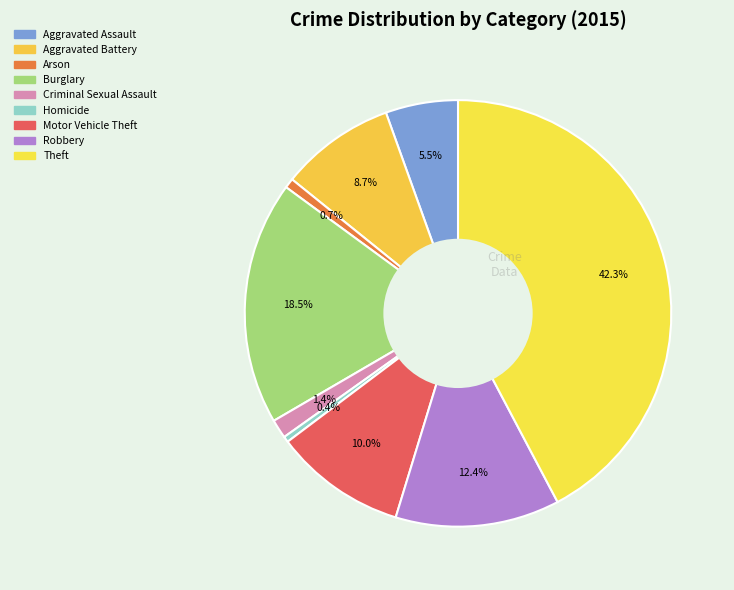

Count the number of slices in the pie.

9